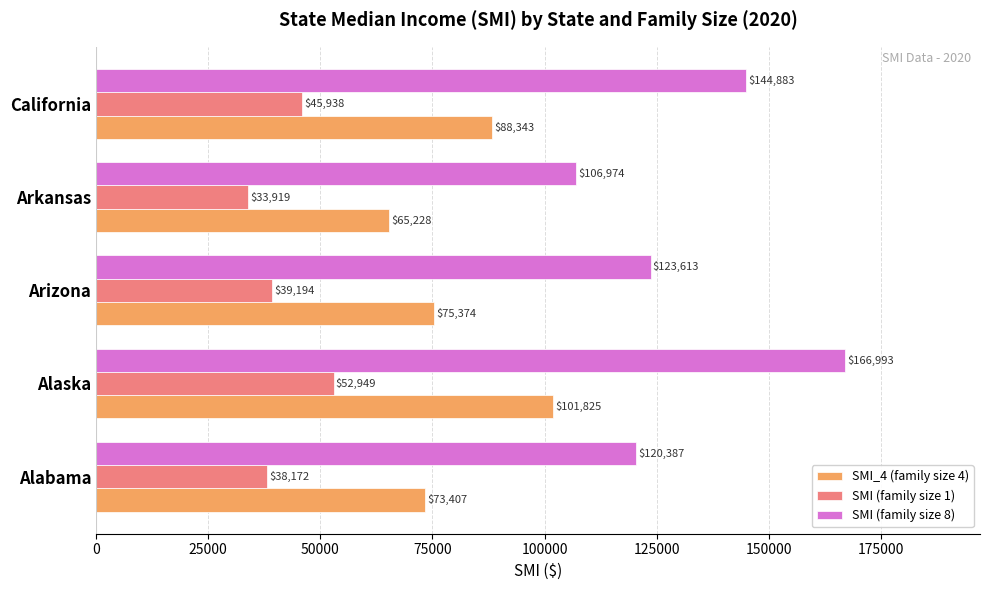

Count the number of data series in this chart.

3